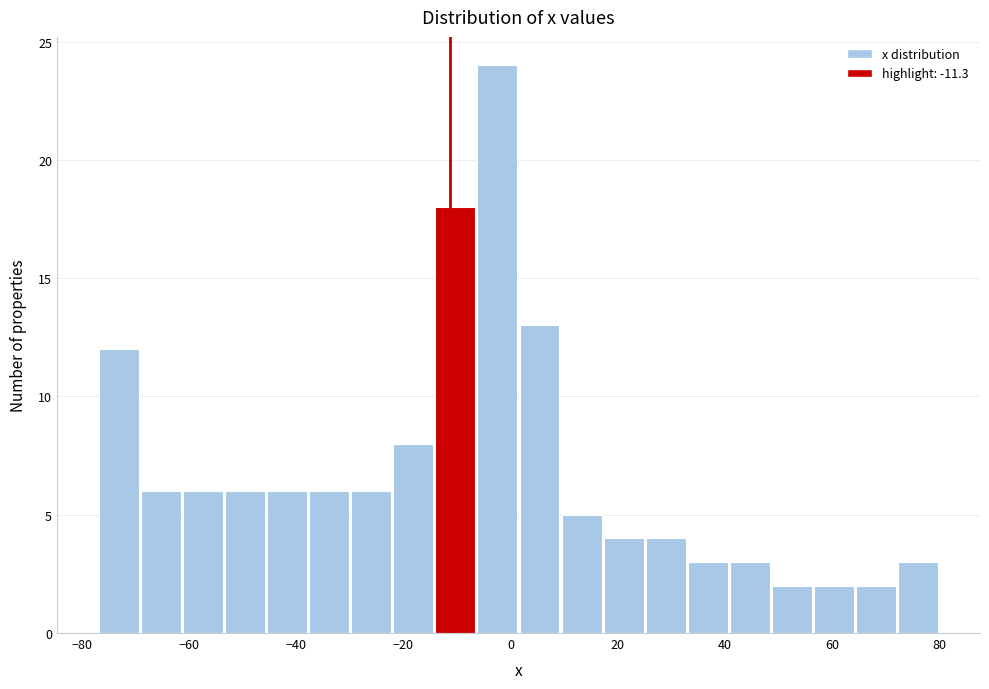

Read against the x-axis, roughly where is the centre of the tallest bar?

-2